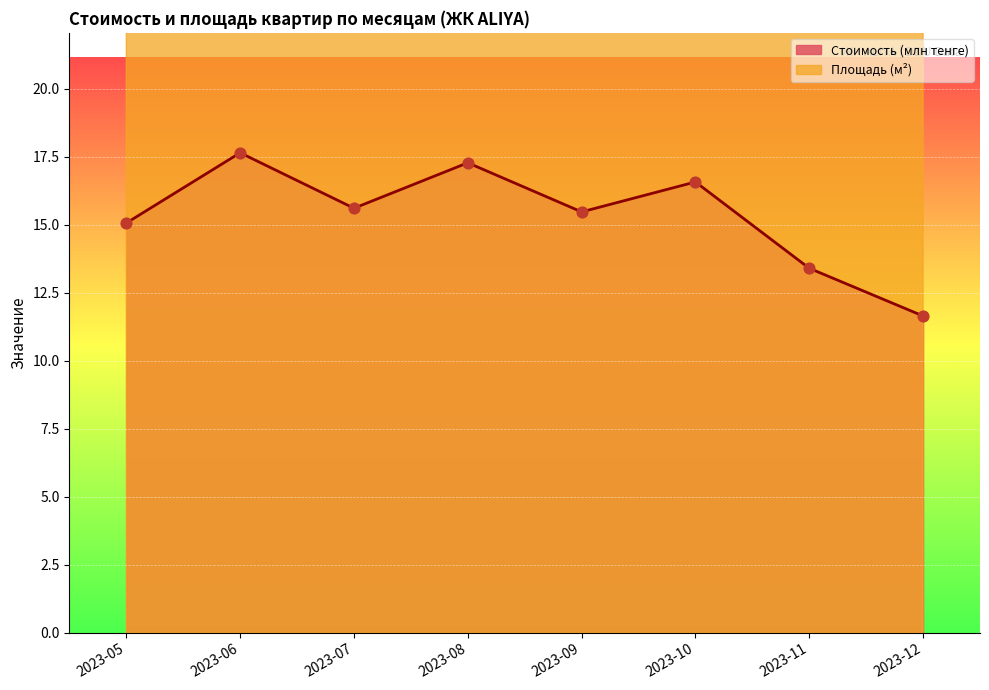

Which series has the largest total across all categories?

Площадь (м²)